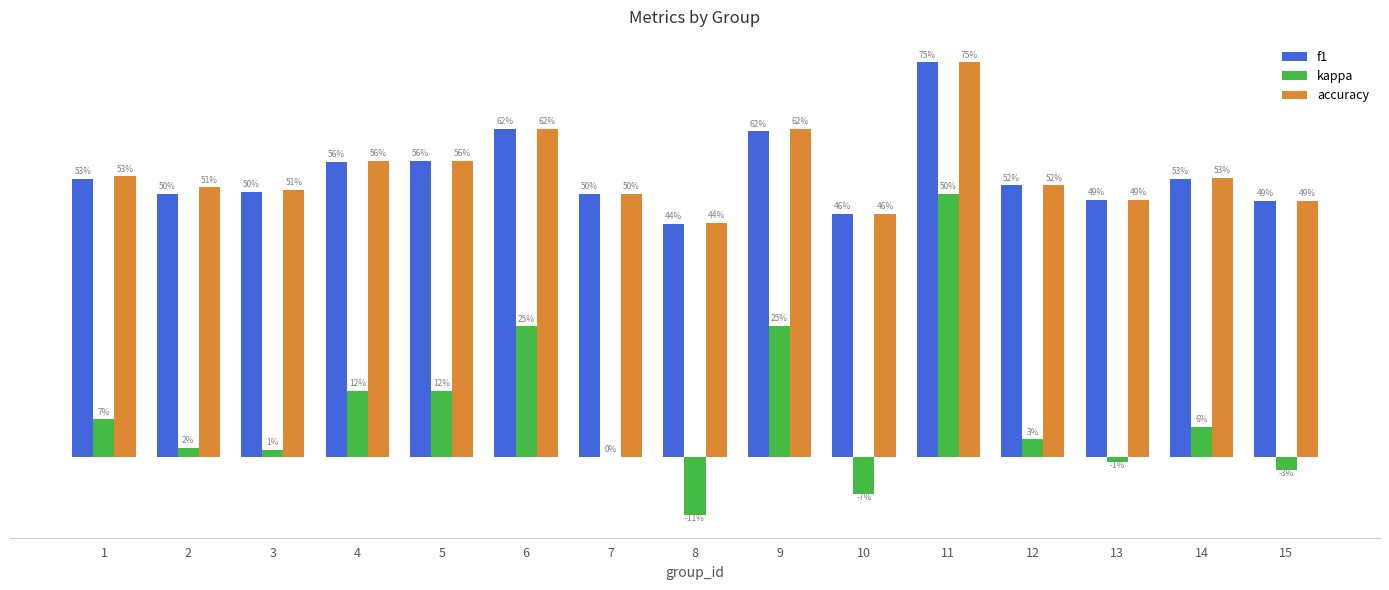

Between 12 and 9, which is larger?

9